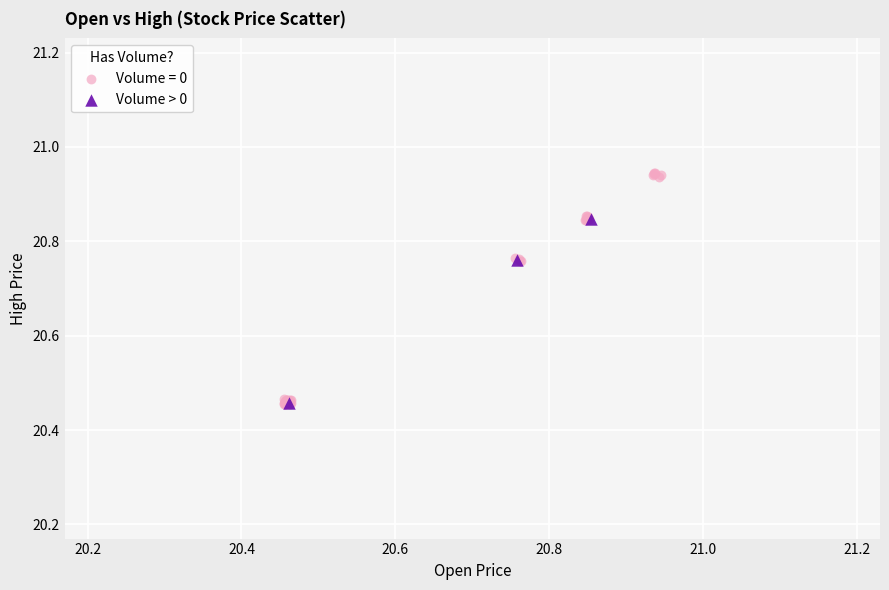

Which series has the widest spread of Y values?

Volume = 0